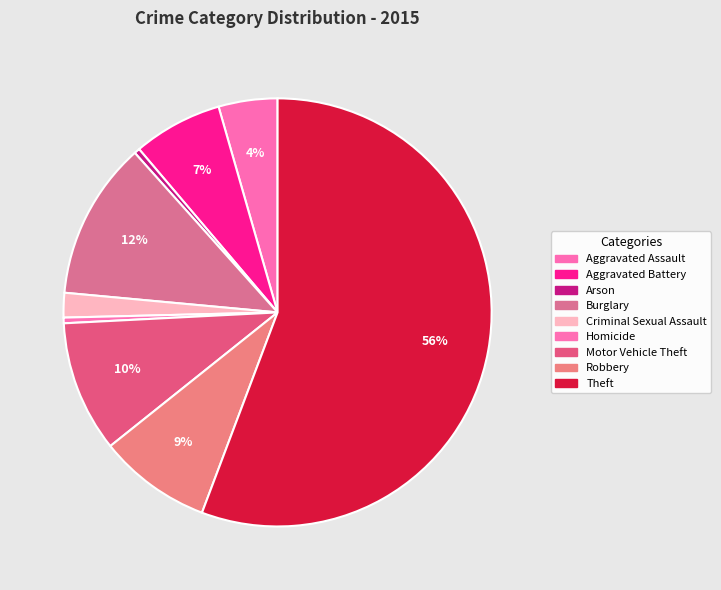

How many slices are in this pie chart?

9